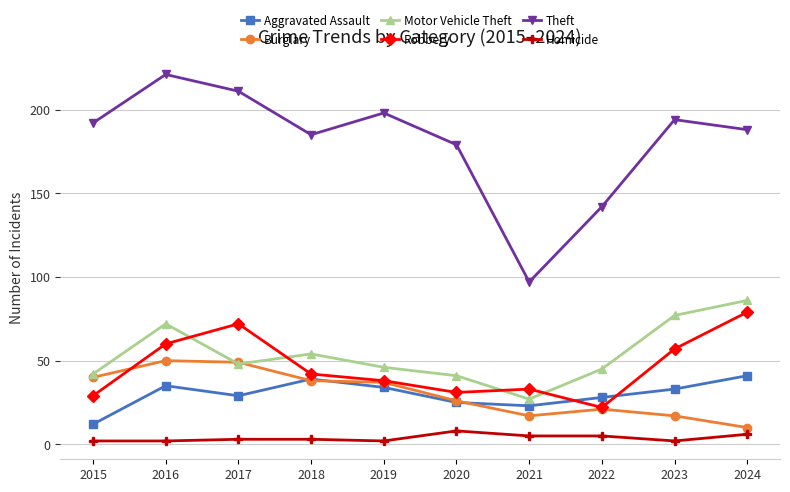

True or false: Theft has a value of 192 at 2015.

True